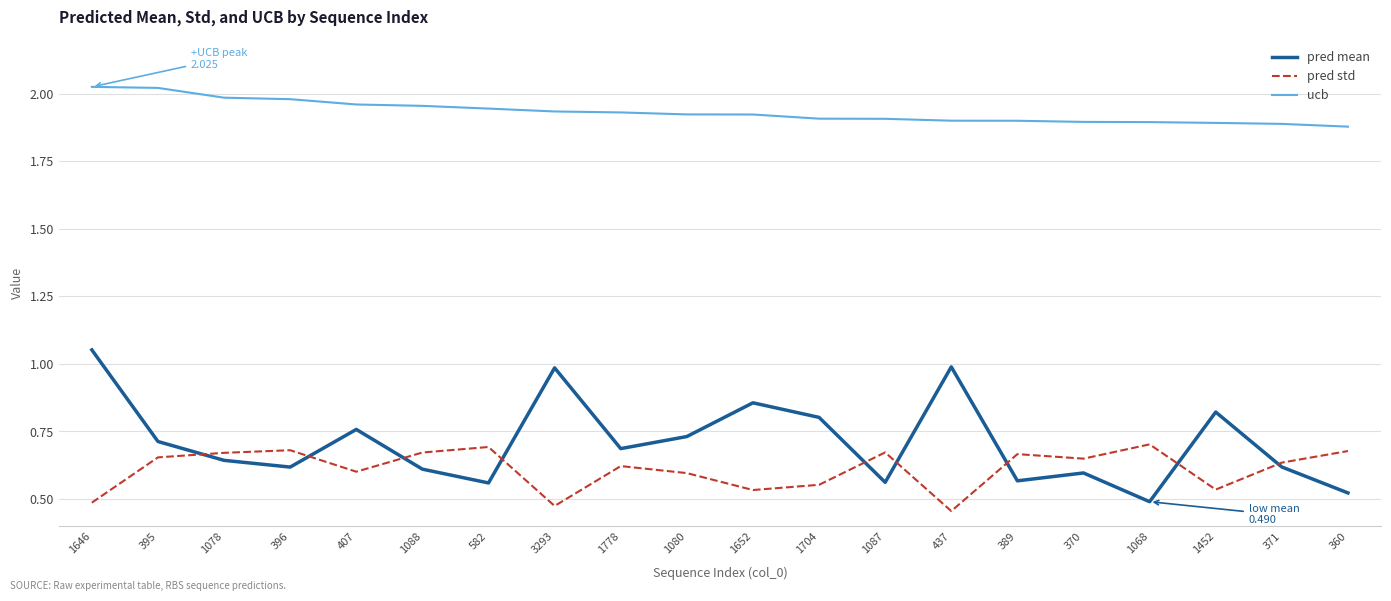

The ucb series shows 2.7 at 1646. True or false?

False